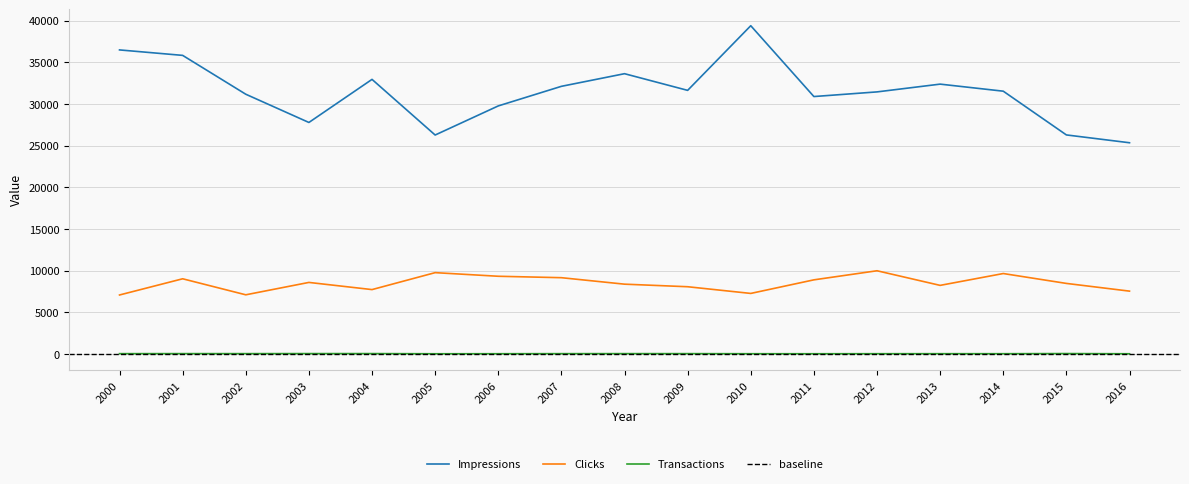

Which series has the largest range (max minus min)?

Impressions